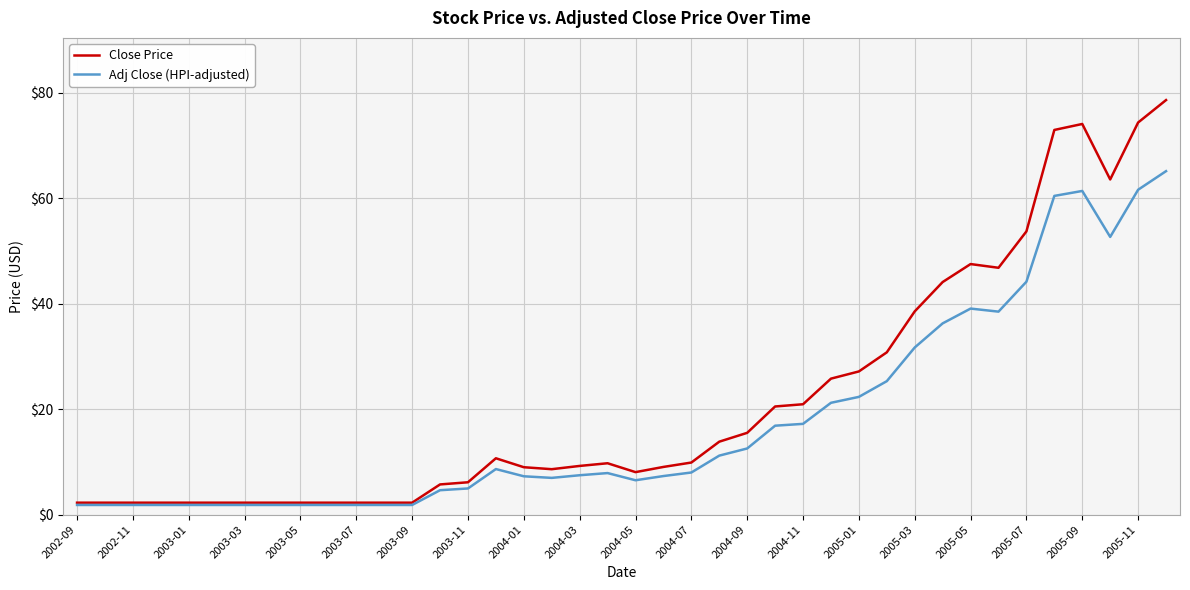

Does the chart have visible grid lines?

Yes